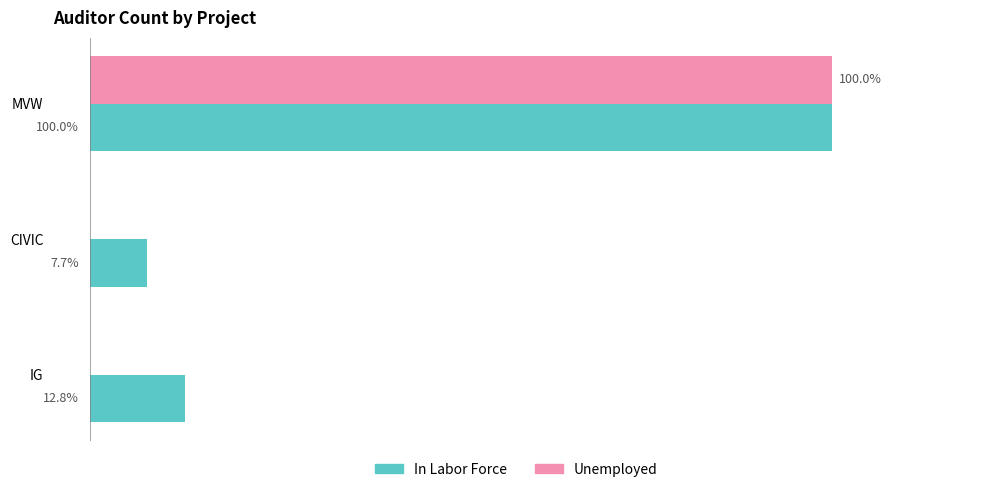

At which category is the sum across all series the highest?

MVW